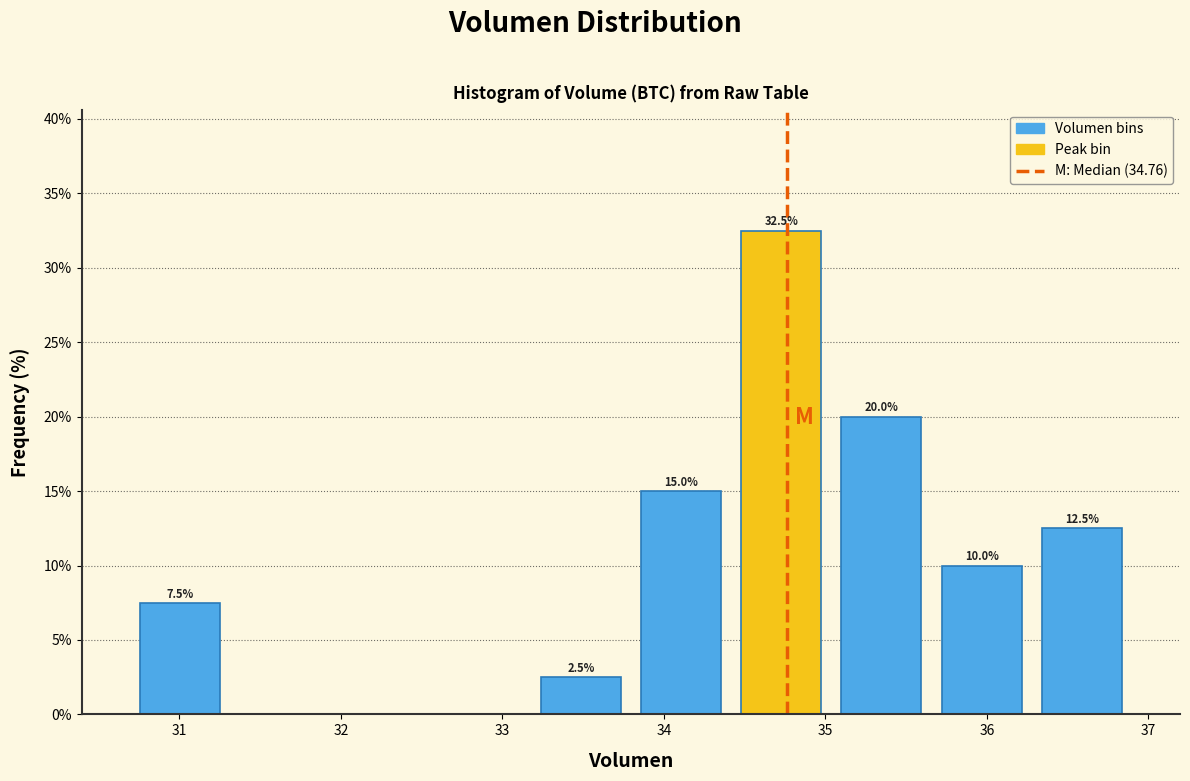

Which range on the x-axis has the tallest bar?

34.4 to 35.0